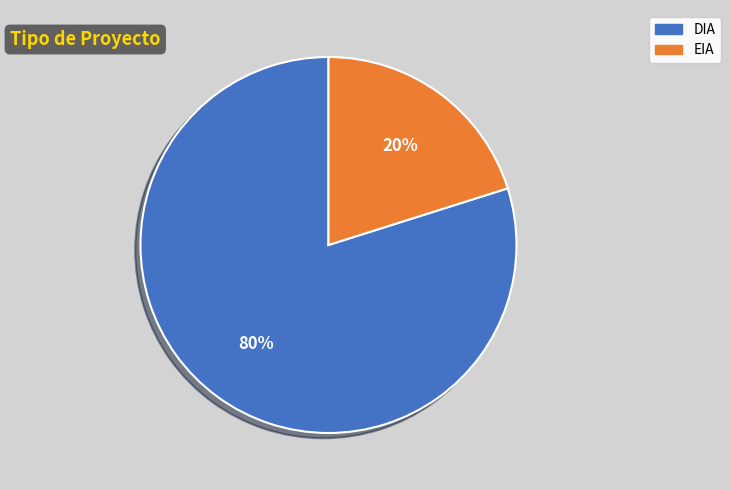

Rank the categories by value from lowest to highest.

EIA, DIA